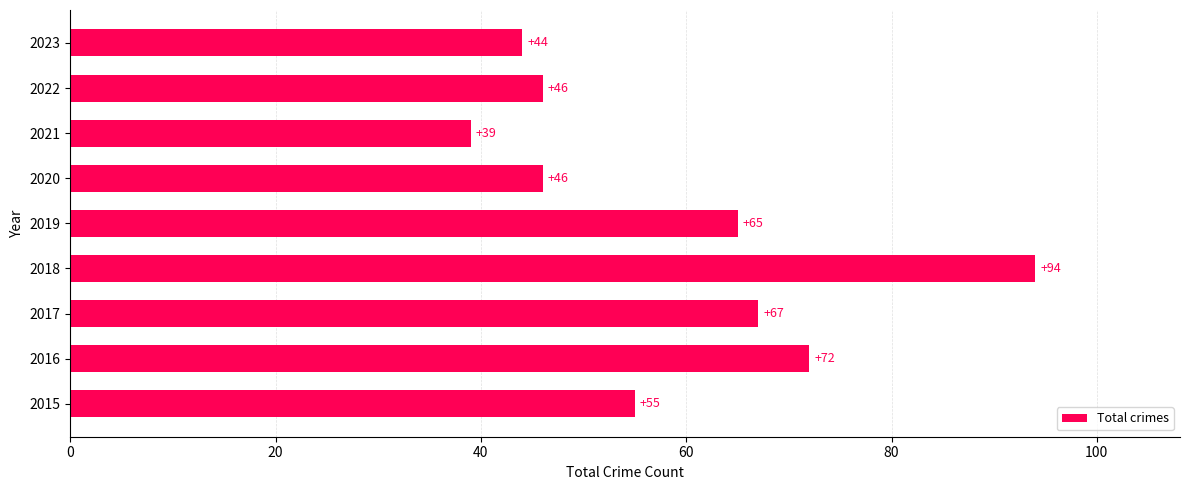

What is the average value?

59